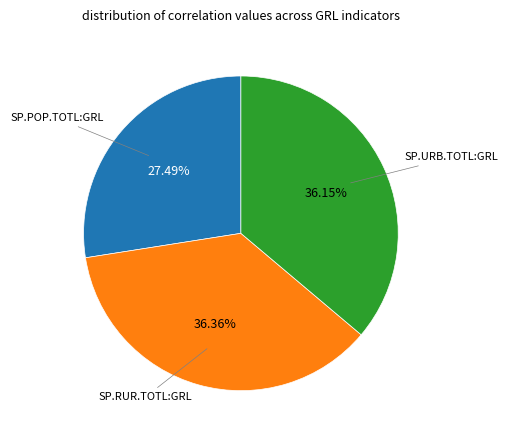

How many slices are in this pie chart?

3